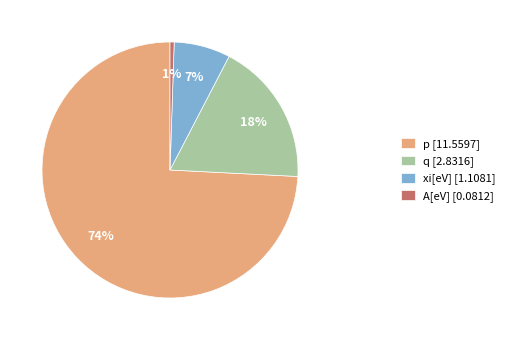

What percentage is the p slice, to the nearest percent?

74%